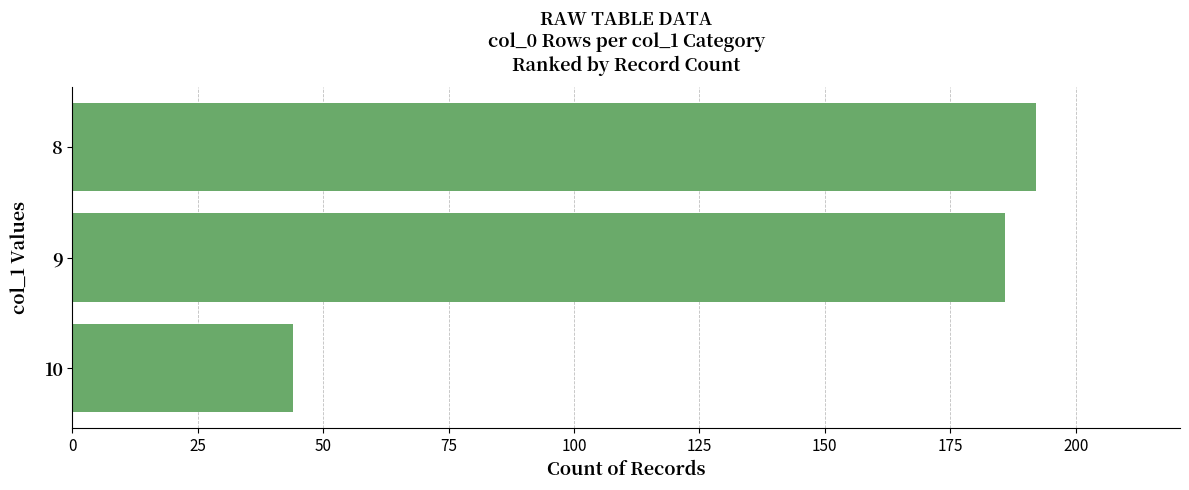

Rank the categories by value from highest to lowest.

8, 9, 10